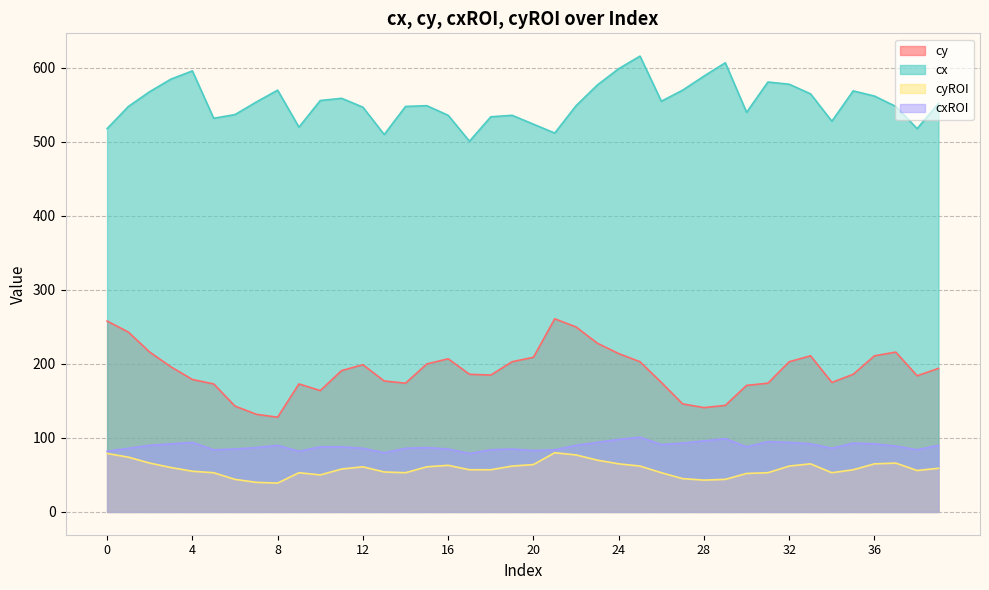

At which category does cxROI reach its first local valley?

5